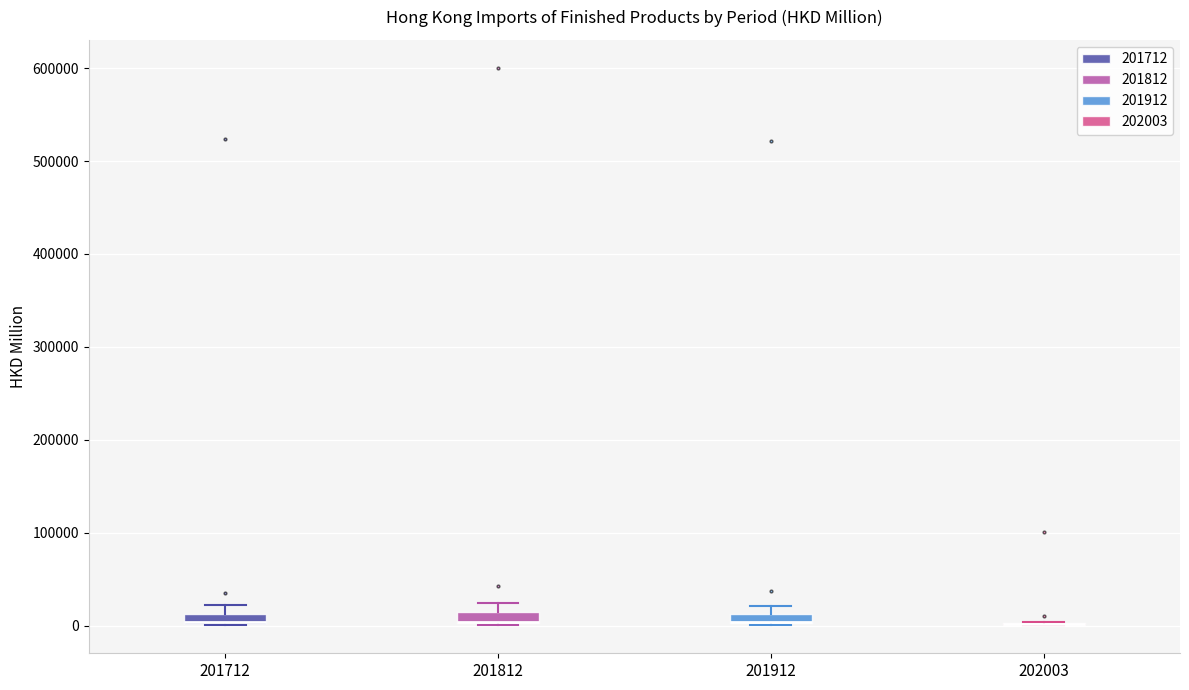

Where is the upper edge of the box at x = 201712 on the y-axis? The values are not printed on the chart, so give them approximately, as read against the axis.

10000